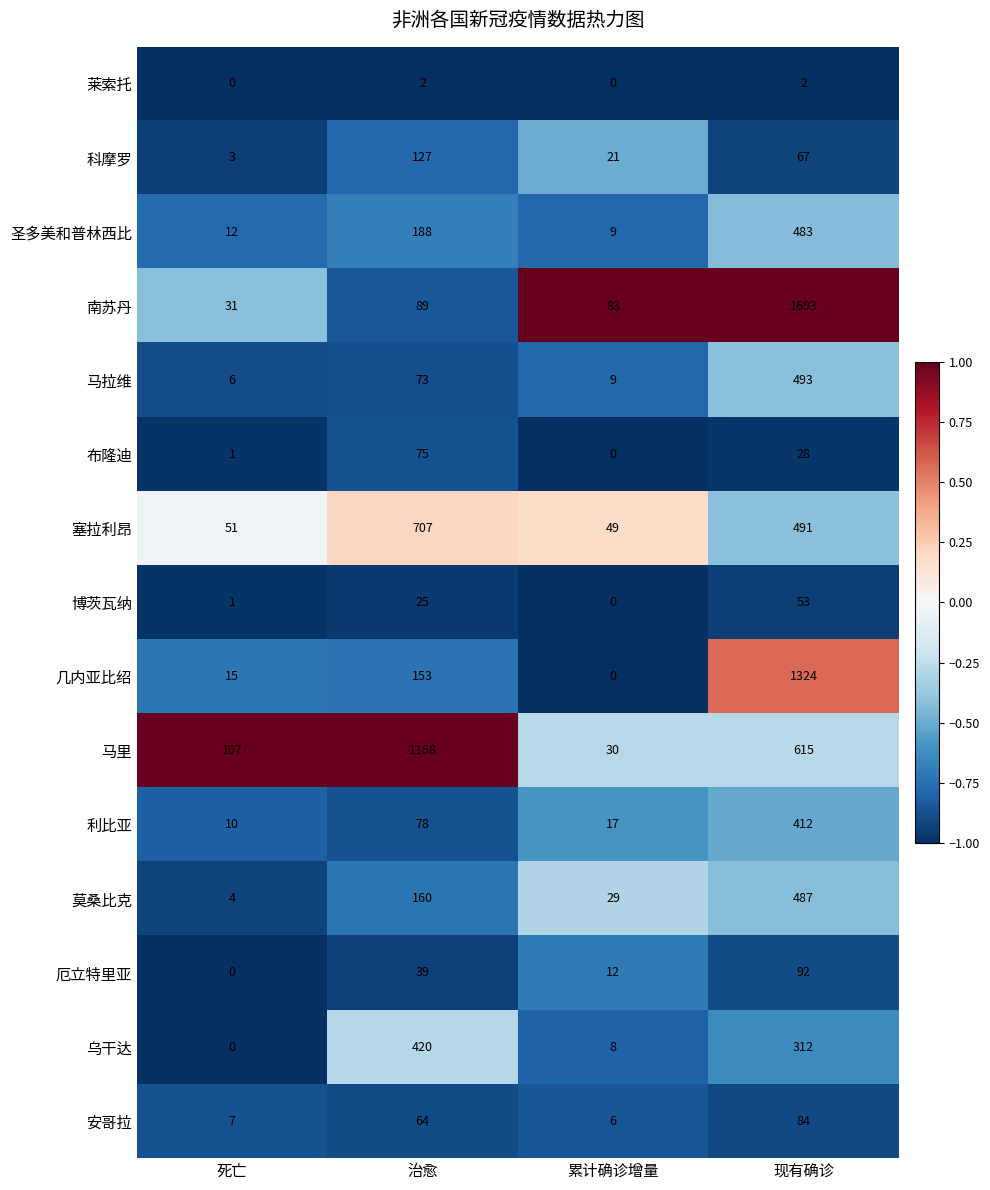

Which category has the highest value across all series?

现有确诊